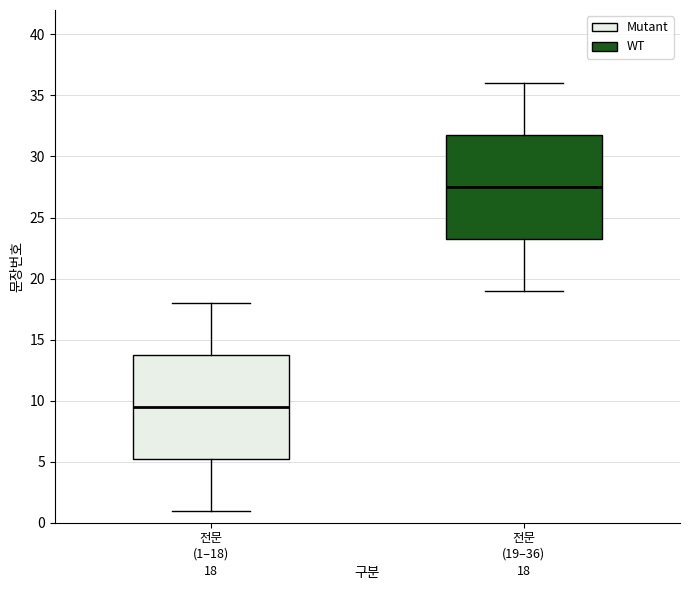

Which box's median line is the highest?

전문 (19–36)